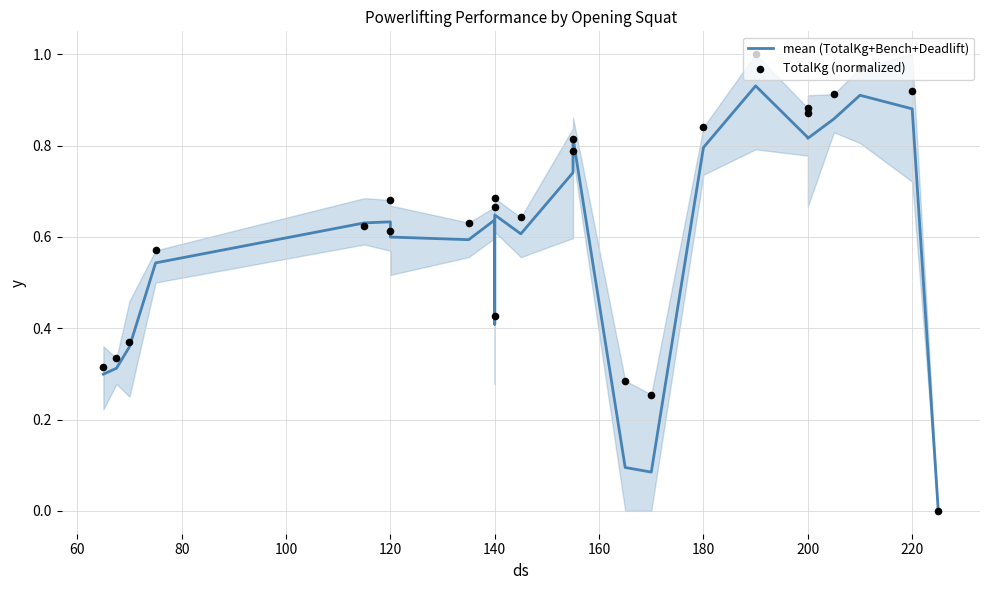

Is the value of TotalKg (normalized) at 200 greater than the value of mean (TotalKg+Bench+Deadlift) at 140?

Yes